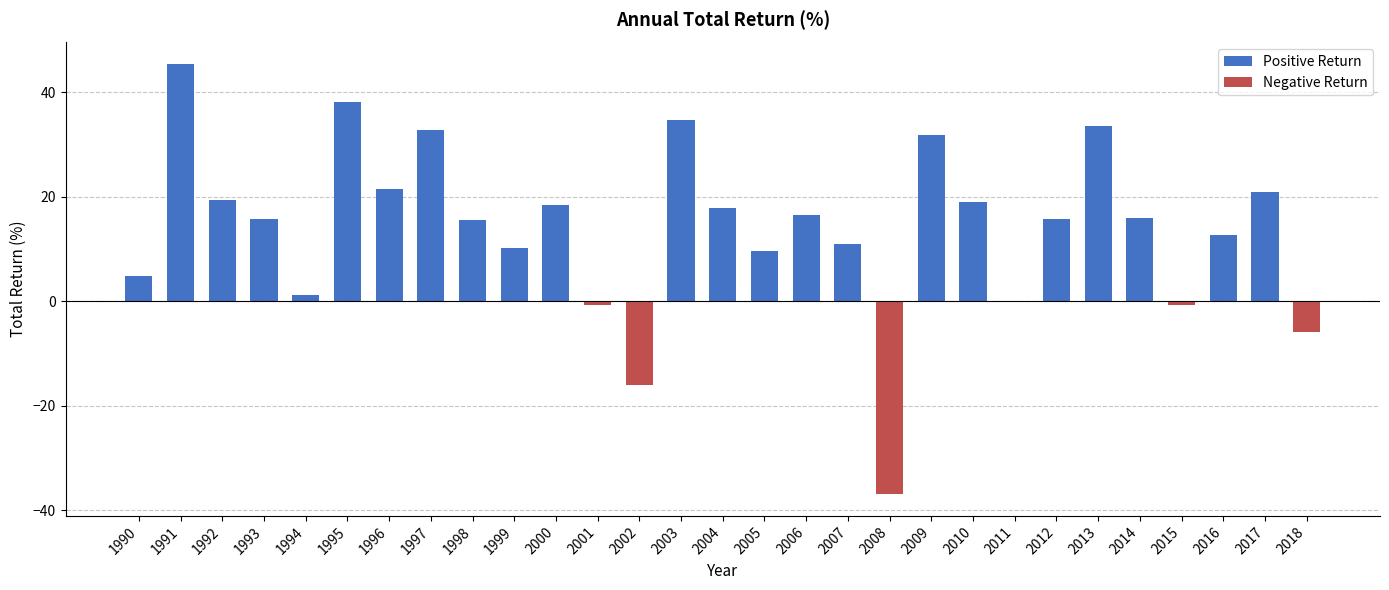

What is the maximum value shown in the chart?

45.4